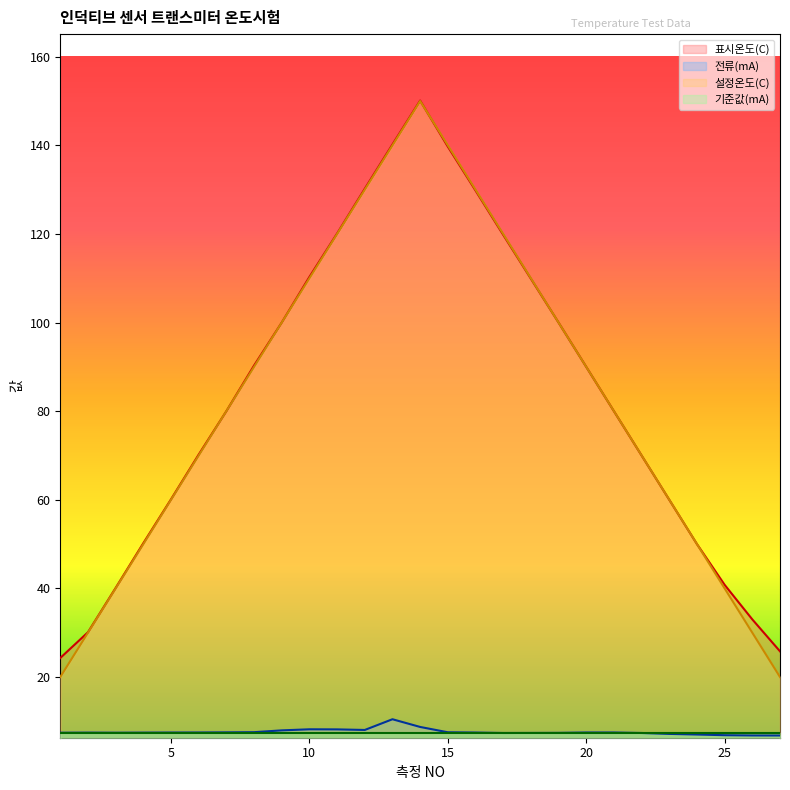

The 기준값(mA) series shows 7.5 at 15. True or false?

True